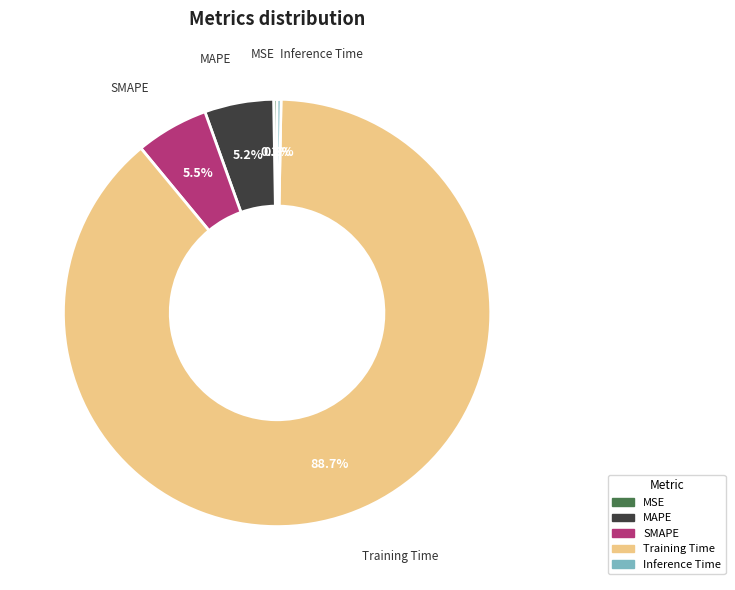

Does Training Time represent more than half of the total?

Yes